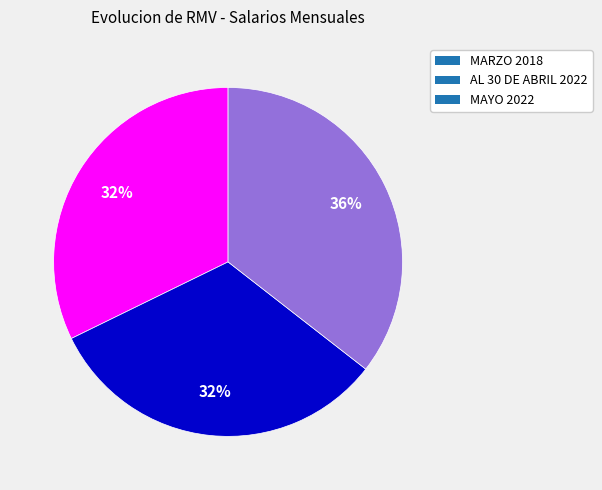

The AL 30 DE ABRIL 2022 slice represents 44% of the pie. True or false?

False